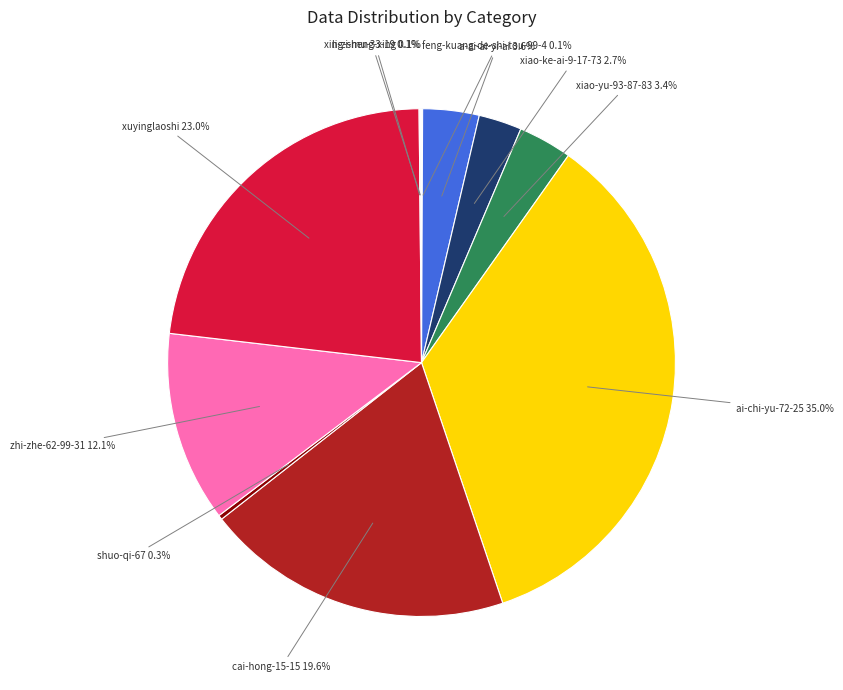

To the nearest percent, what is the difference between the zhi-zhe-62-99-31 and xuyinglaoshi slice percentages?

11%